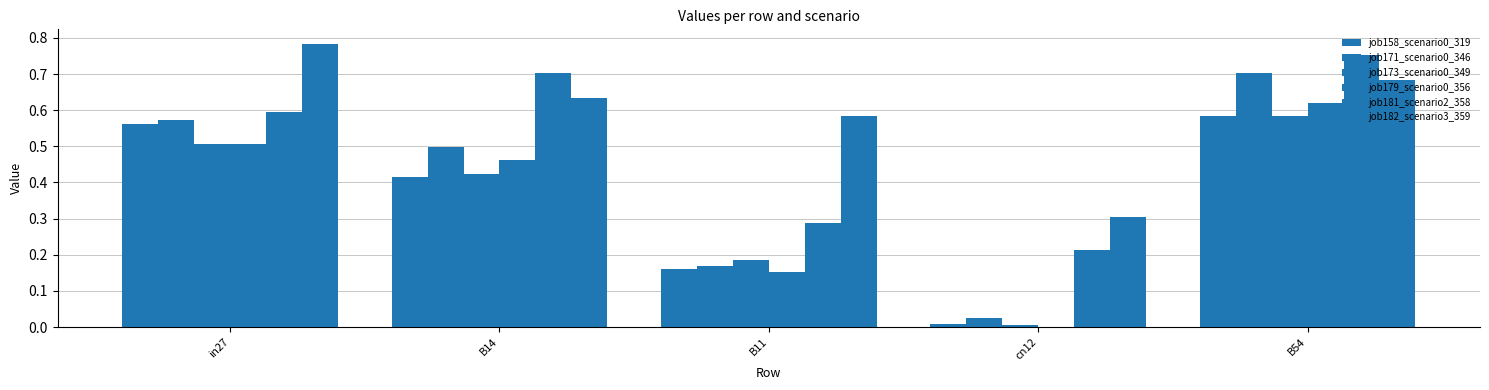

What is the total value across all series at cn12?

0.6